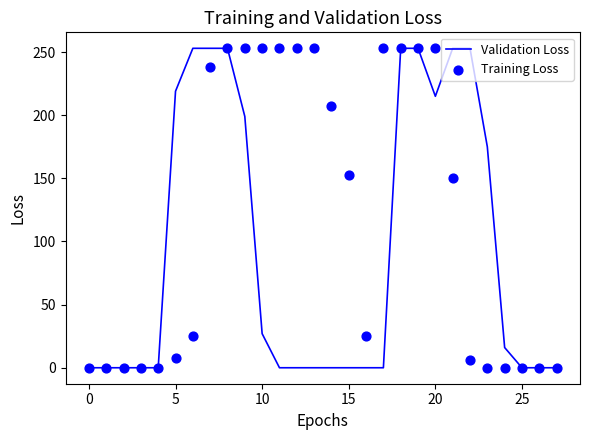

At which category is the sum across all series the highest?

8